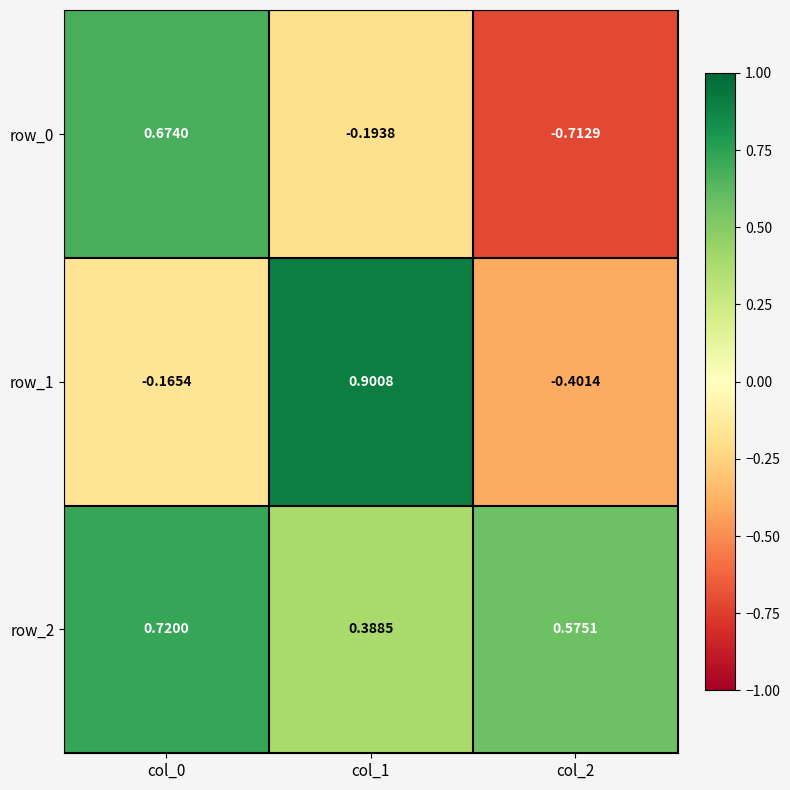

List the labels in order of row_2 value, smallest first.

col_1, col_2, col_0